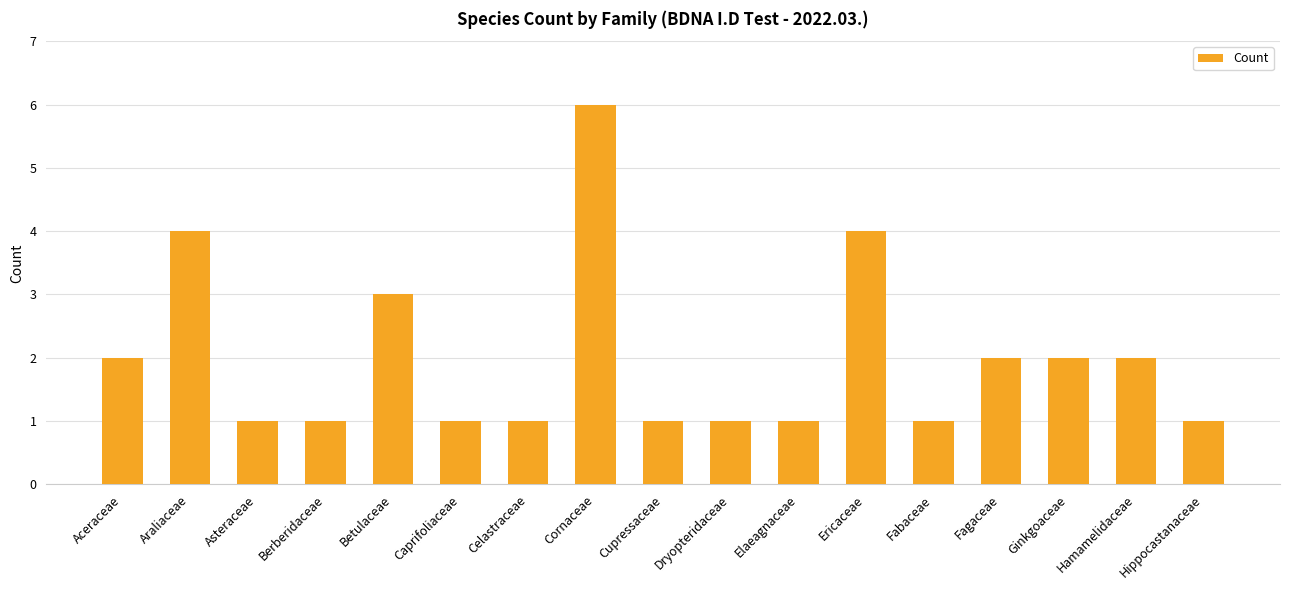

What is the ratio of the value at Elaeagnaceae to the value at Hamamelidaceae?

0.5